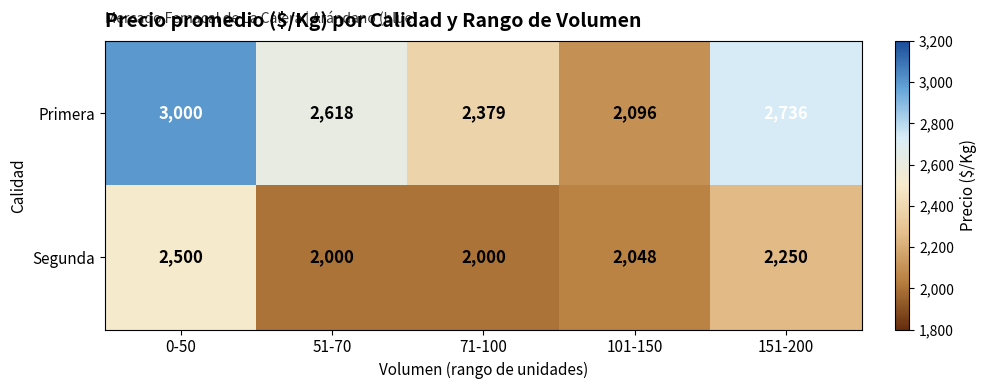

The value of Segunda at 0-50 is 1385. True or false?

False